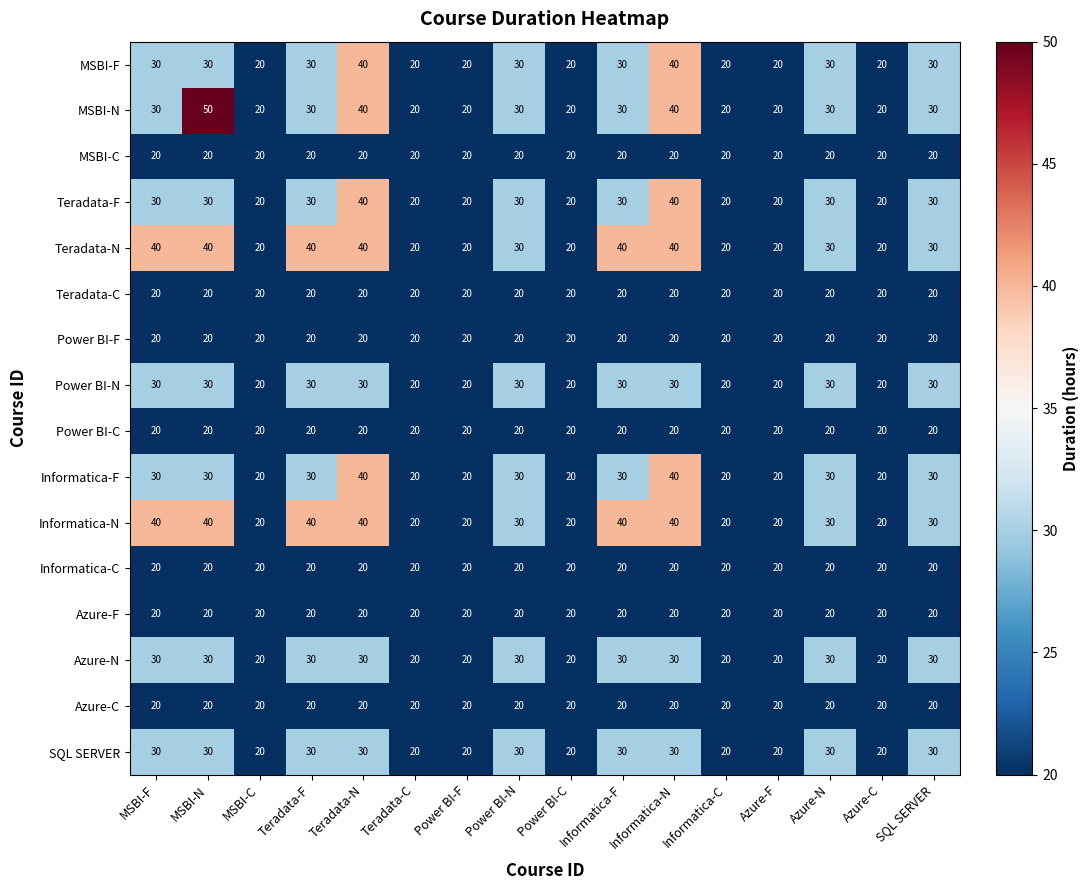

Which category has the highest value across all series?

MSBI-N